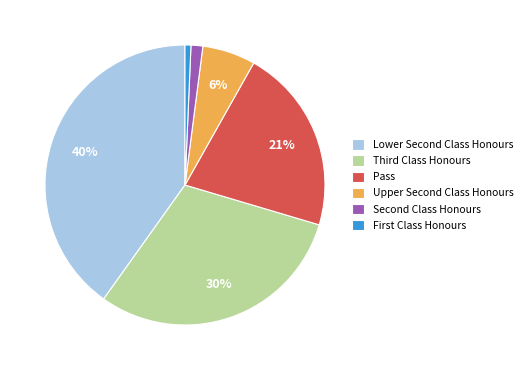

How many segments does this pie chart have?

6